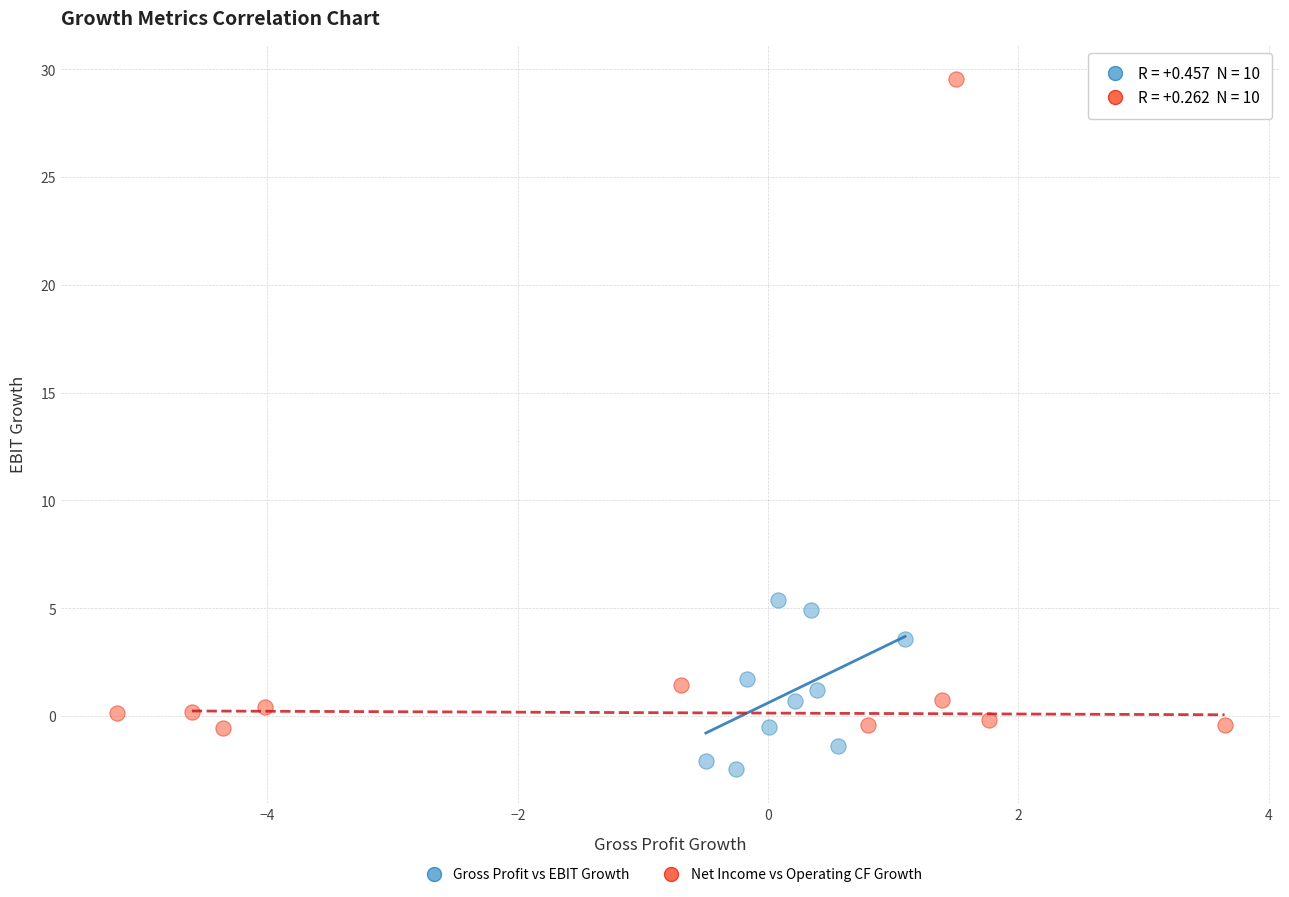

Which series reaches the minimum Y coordinate?

Gross Profit vs EBIT Growth